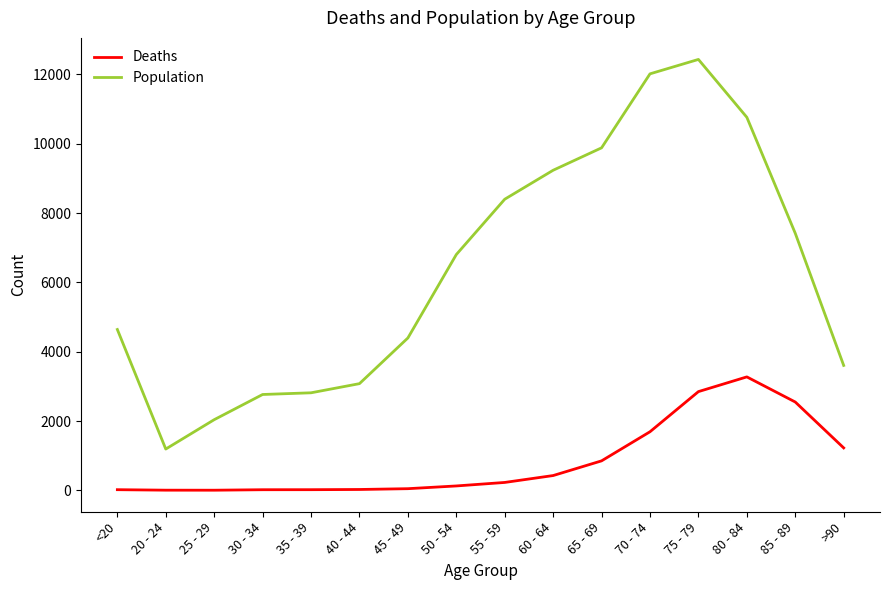

Between 40 - 44 and 75 - 79, which series saw the biggest shift?

Population